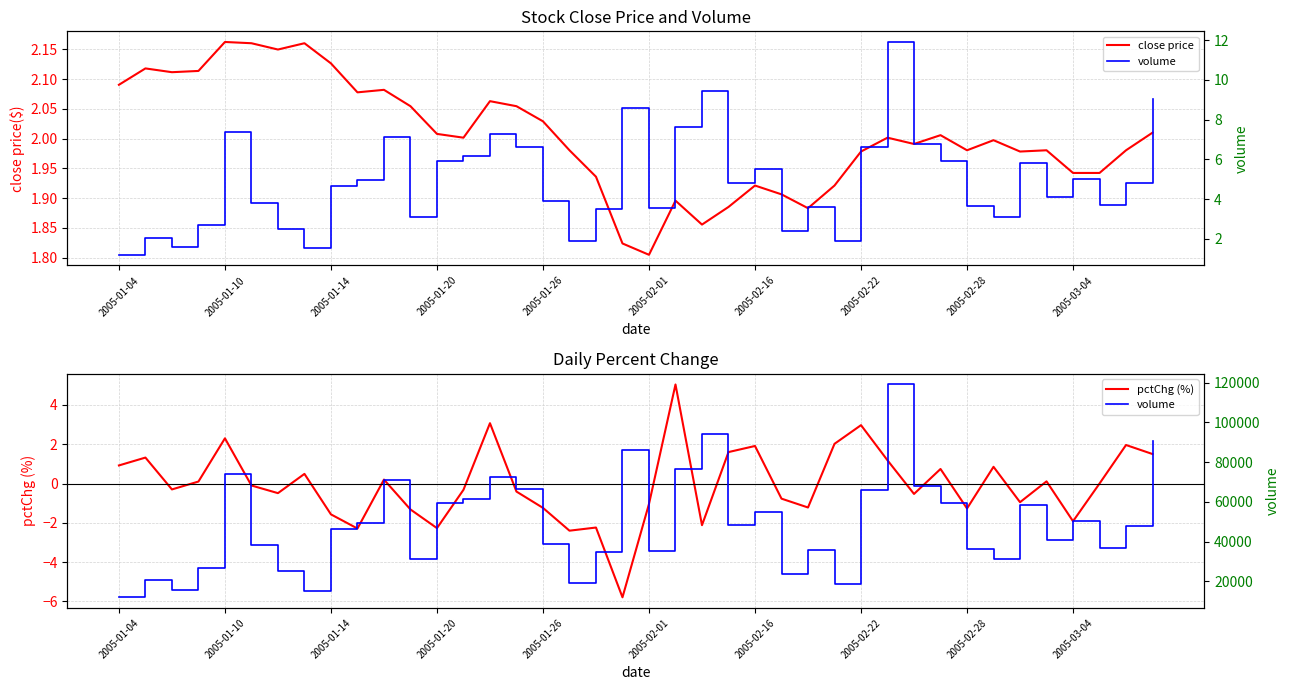

Does the chart have visible grid lines?

Yes